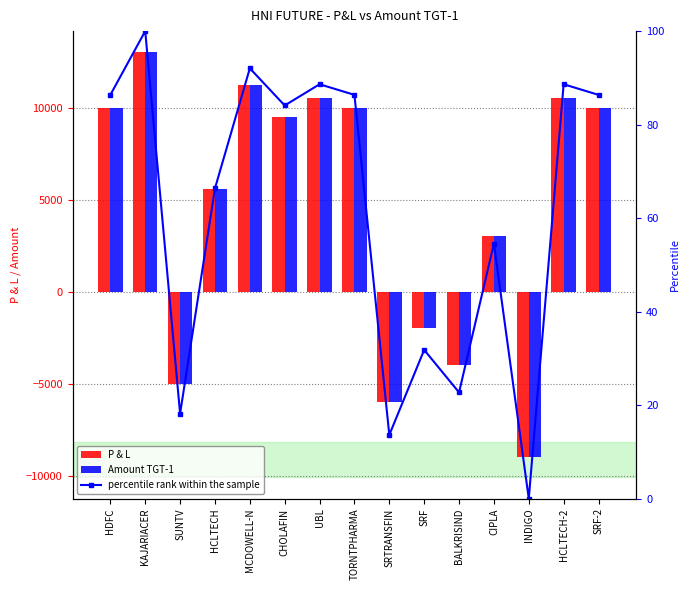

At how many categories does at least one series exceed 719?

10